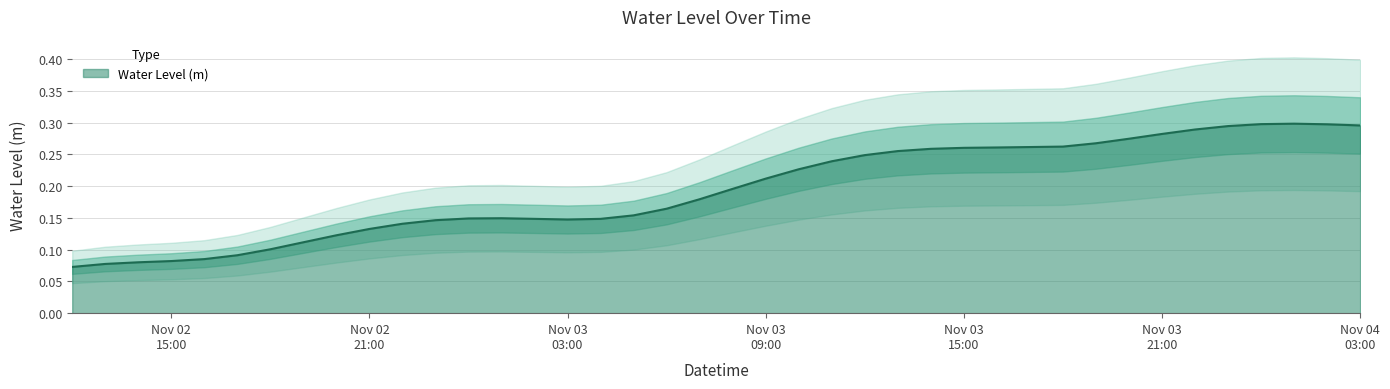

What is the difference between the second highest and minimum values?

0.2